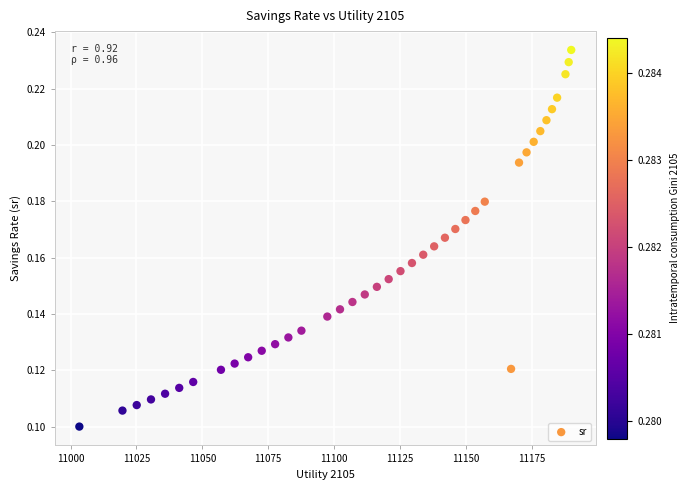

Count the number of points in this scatter plot.

40